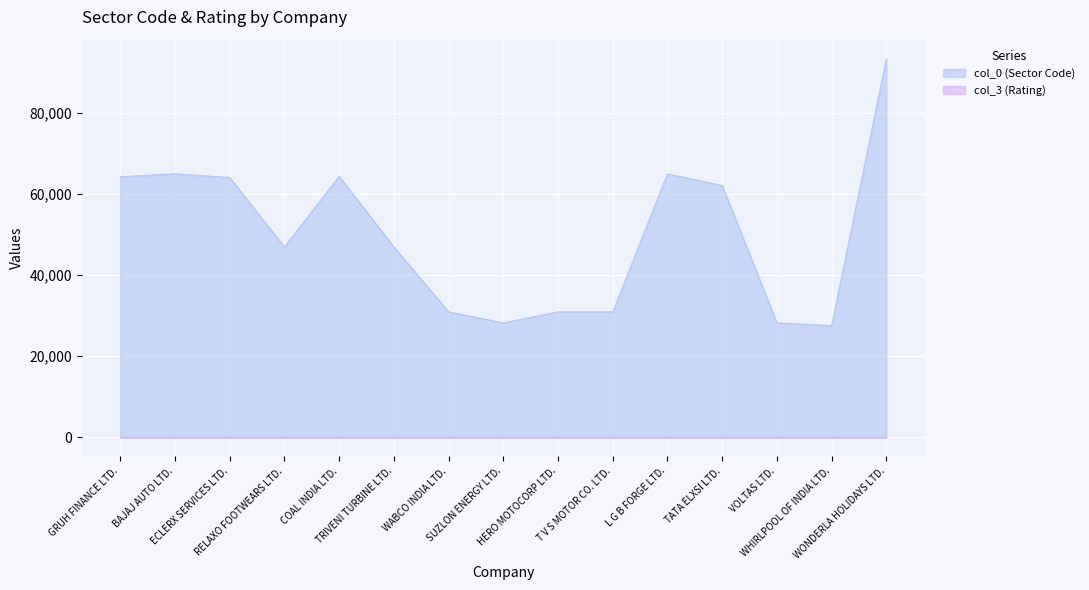

At which category does the chart reach its peak across all series?

WONDERLA HOLIDAYS LTD.